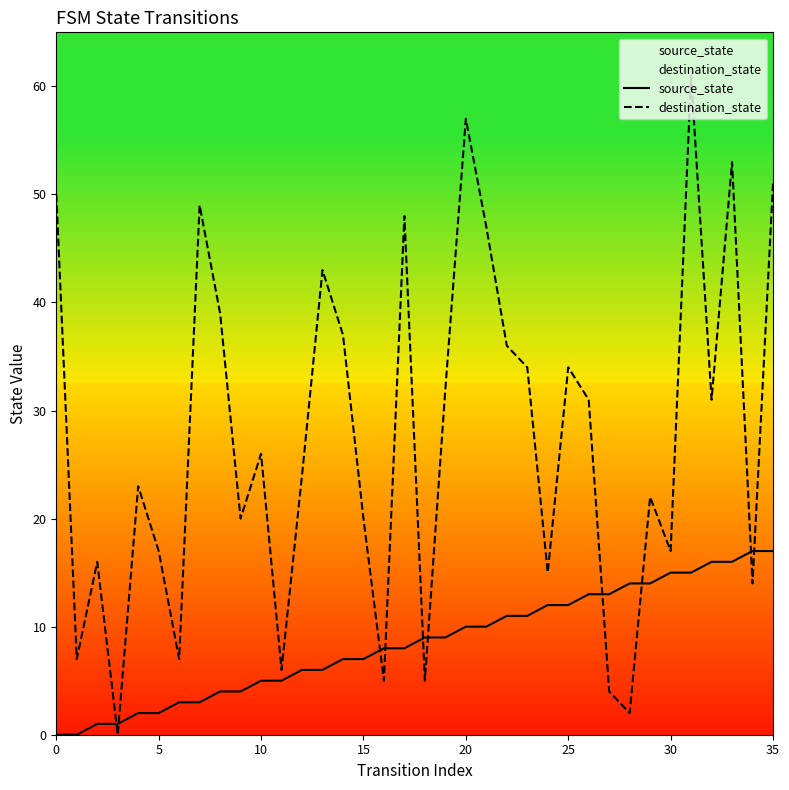

Is the value of destination_state at 30 greater than the value of source_state at 15?

Yes